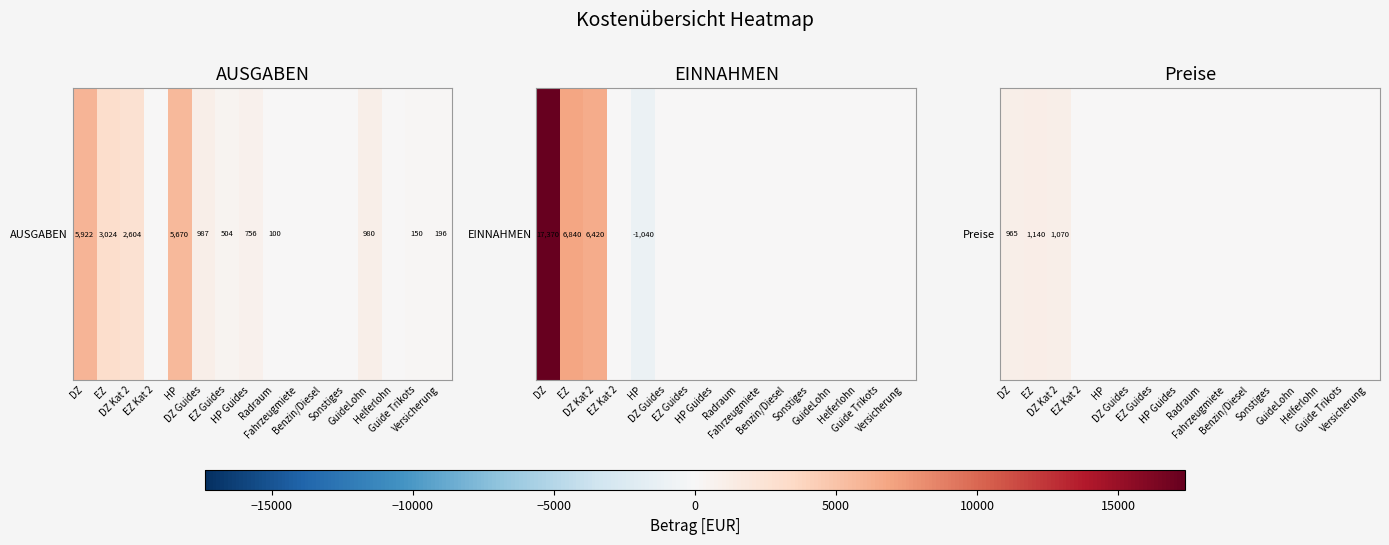

The value at Fahrzeugmiete is 0. True or false?

True